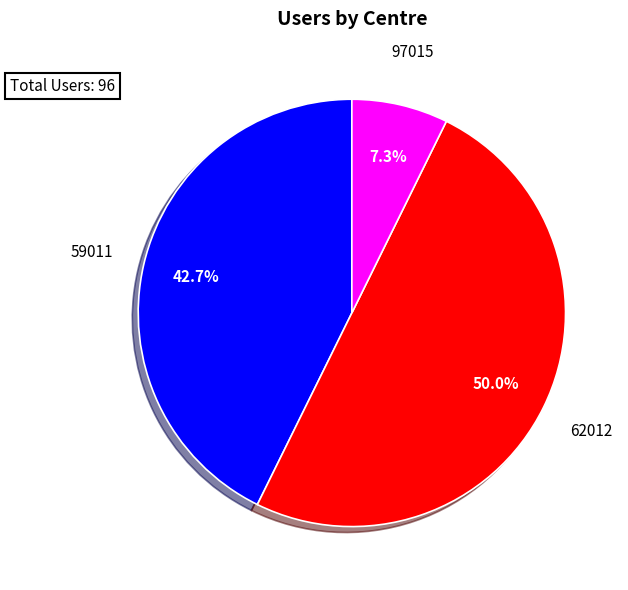

Rank the categories by value from highest to lowest.

62012, 59011, 97015